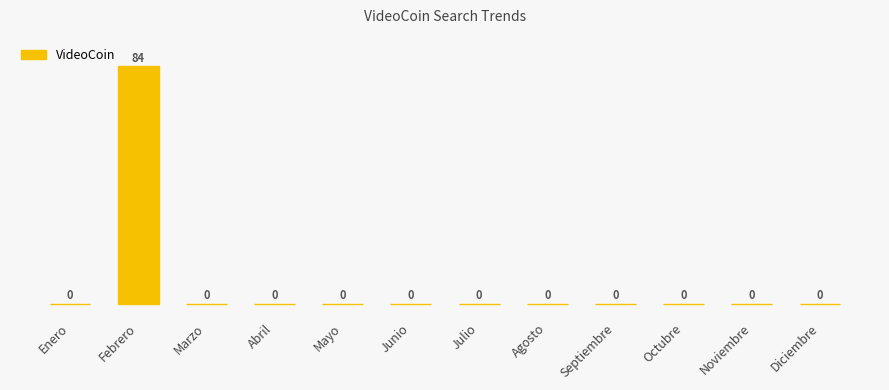

Between Julio and Octubre, which is larger?

Julio